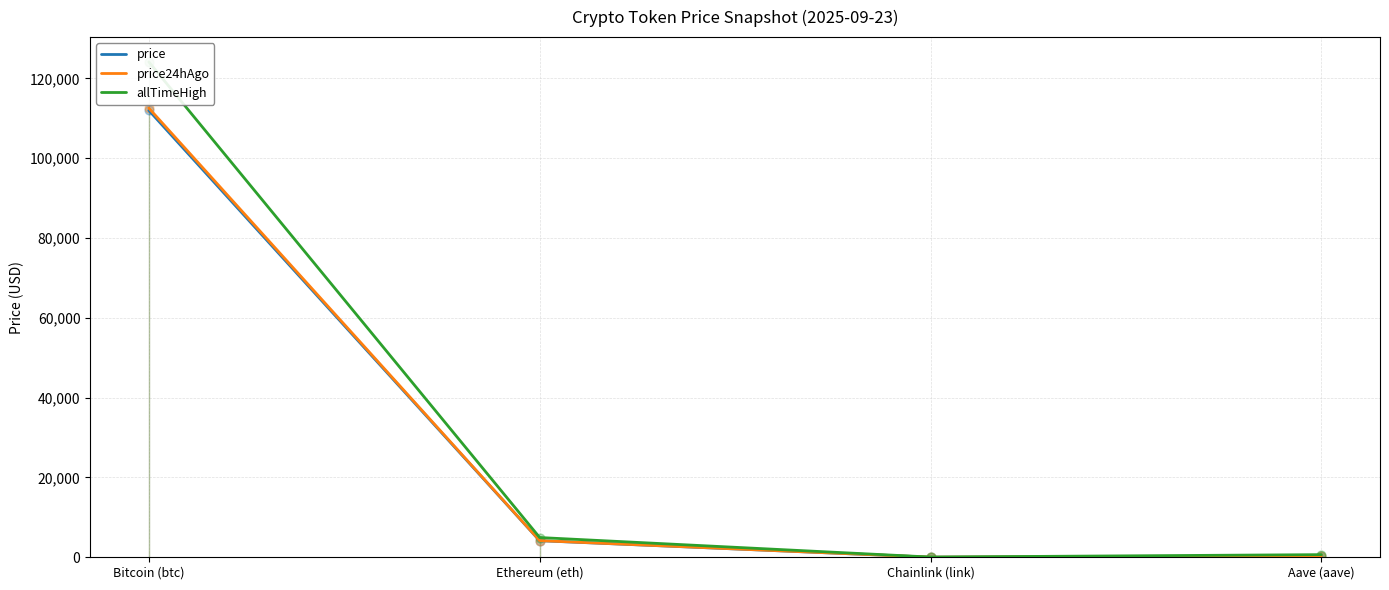

What are all the series names shown in the legend?

price, price24hAgo, allTimeHigh